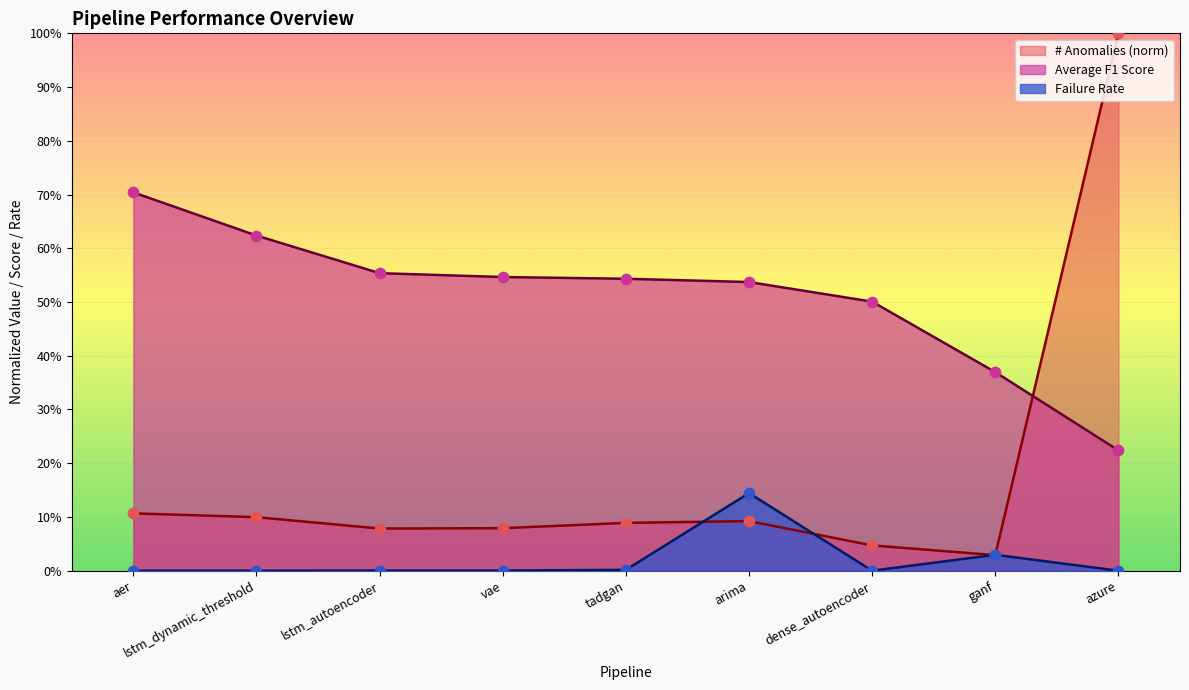

Which series contains the lowest Y value?

Failure Rate